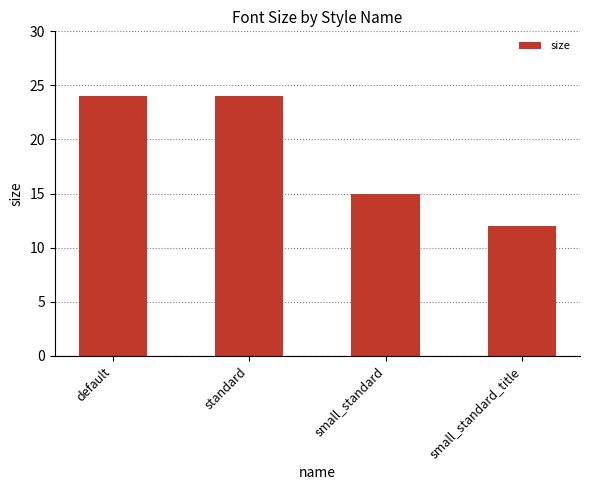

What is the difference between the second highest and minimum values?

12